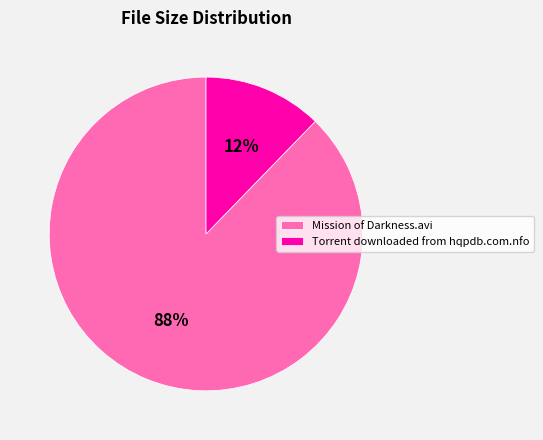

Rank the categories by value from highest to lowest.

Mission of Darkness.avi, Torrent downloaded from hqpdb.com.nfo